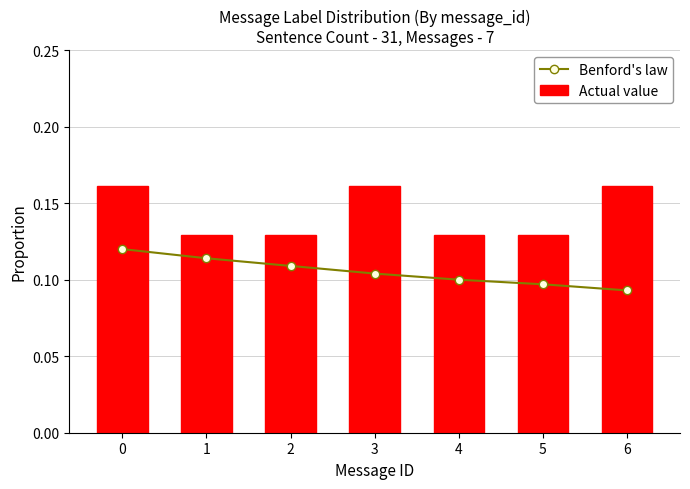

Which series changed the most between 4 and 6?

Actual value